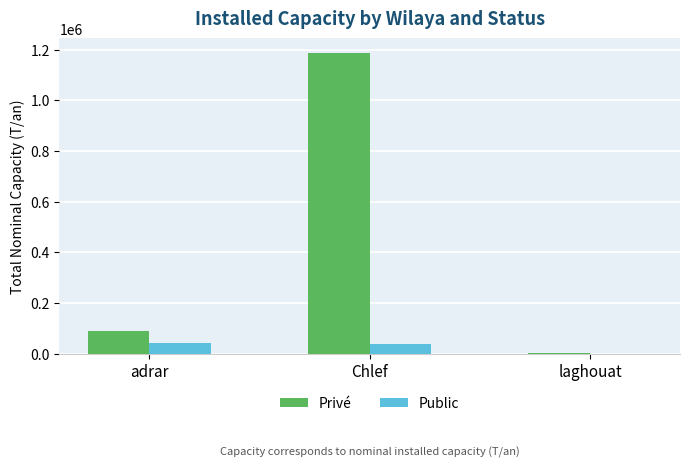

True or false: Privé has a value of 811834 at Chlef.

False